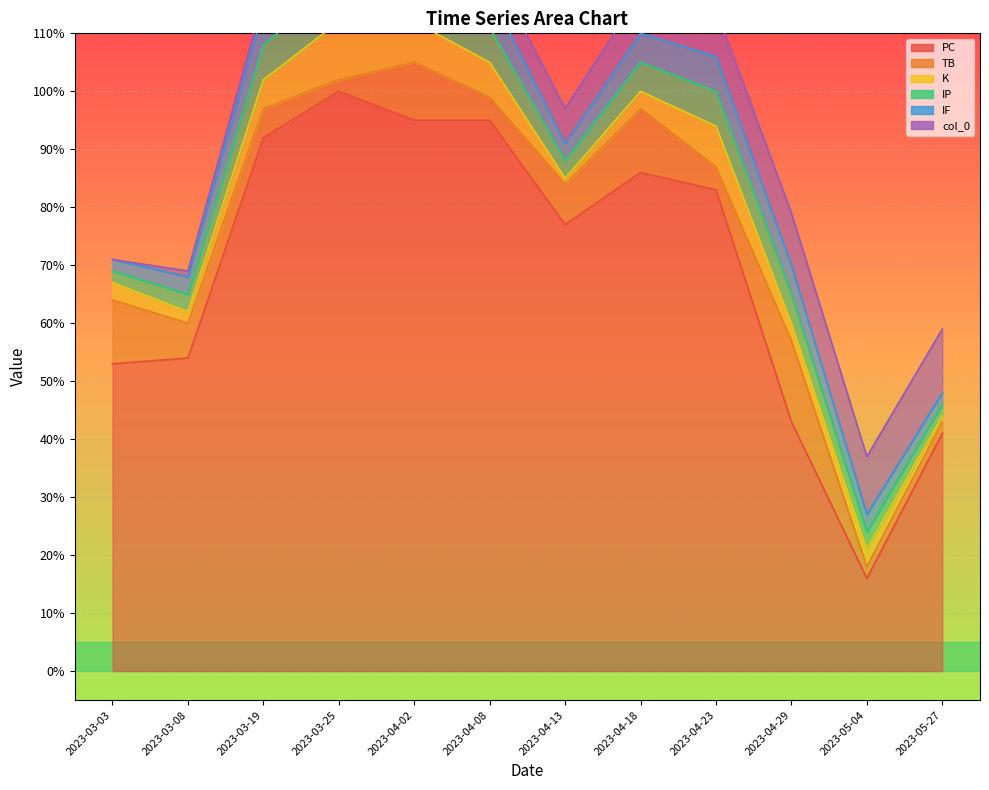

Is the value of IP at 2023-04-13 greater than the value of PC at 2023-04-18?

No